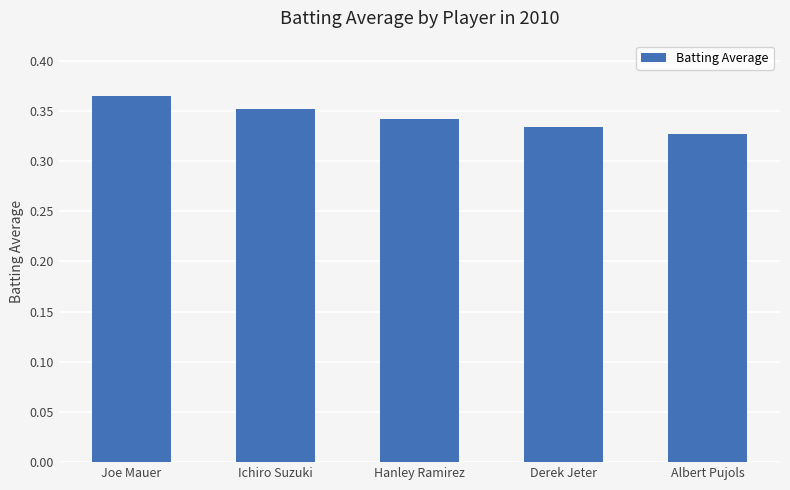

How many categories are shown in the chart?

5